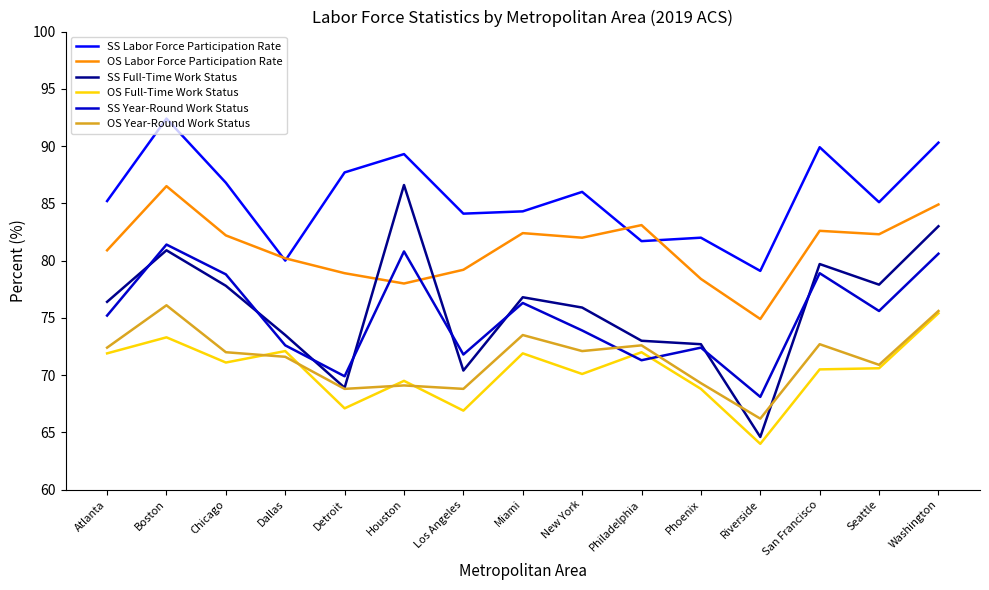

What is the sum of all SS Labor Force Participation Rate values?

1283.9